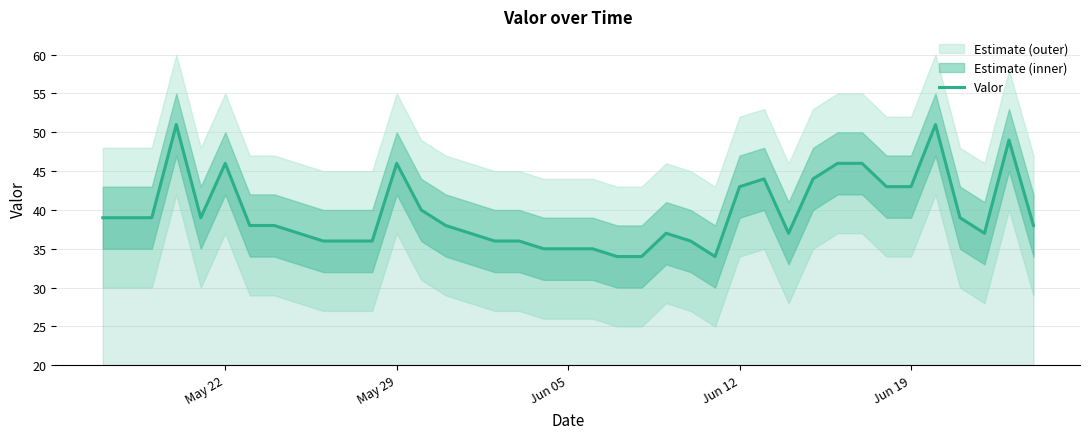

What is the minimum value for Valor?

34